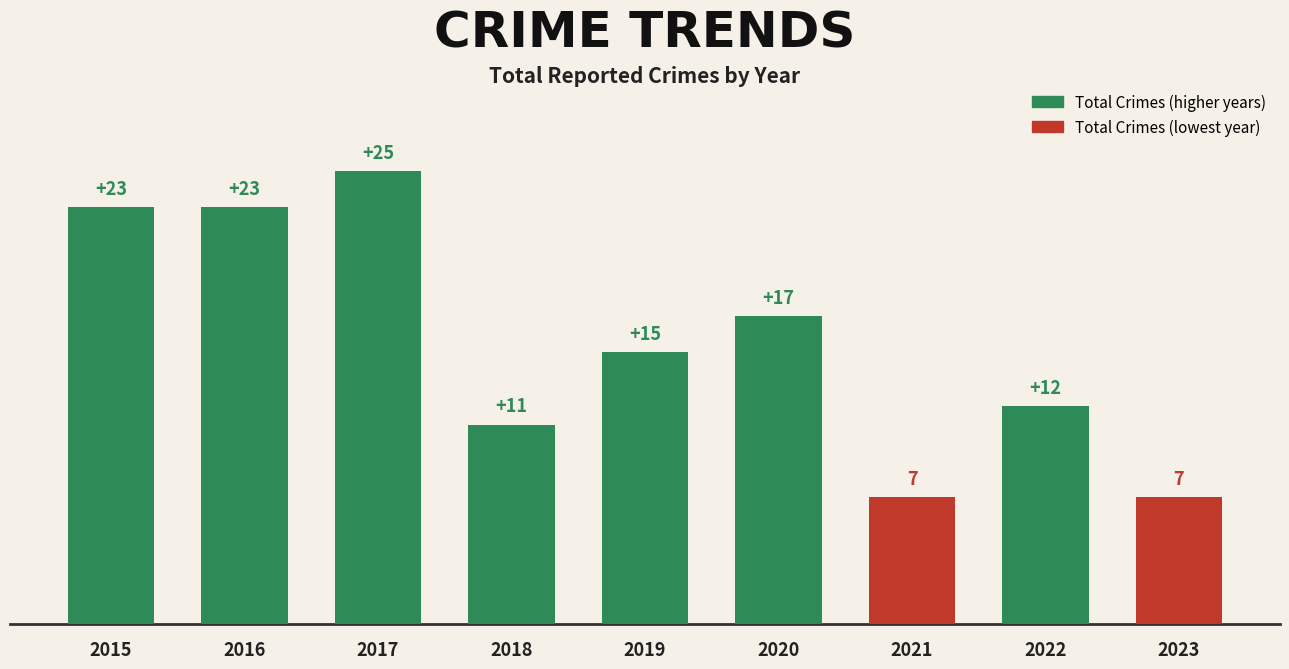

Which label corresponds to the largest value in the chart?

2017